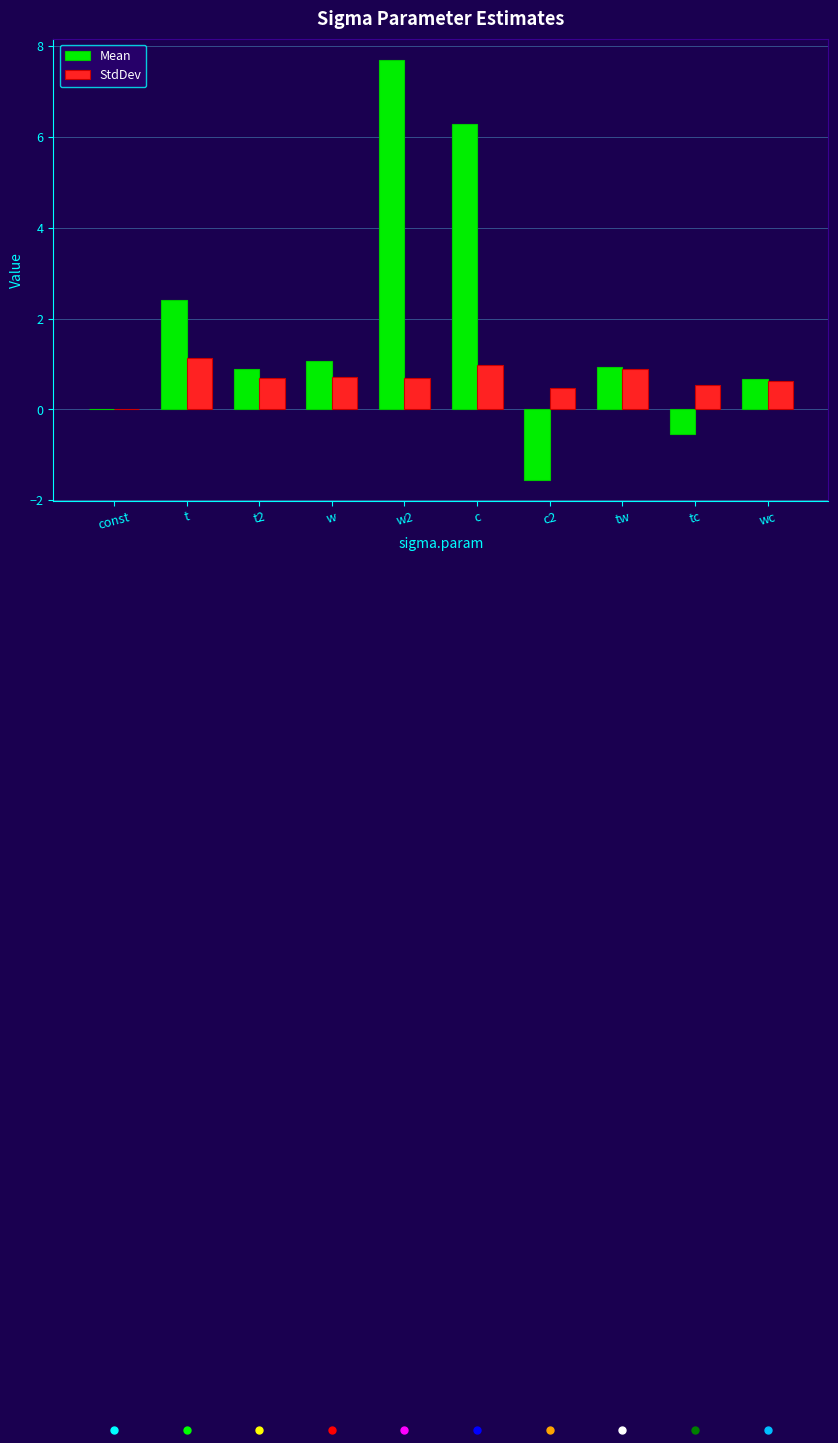

Which series has the largest total across all categories?

Mean